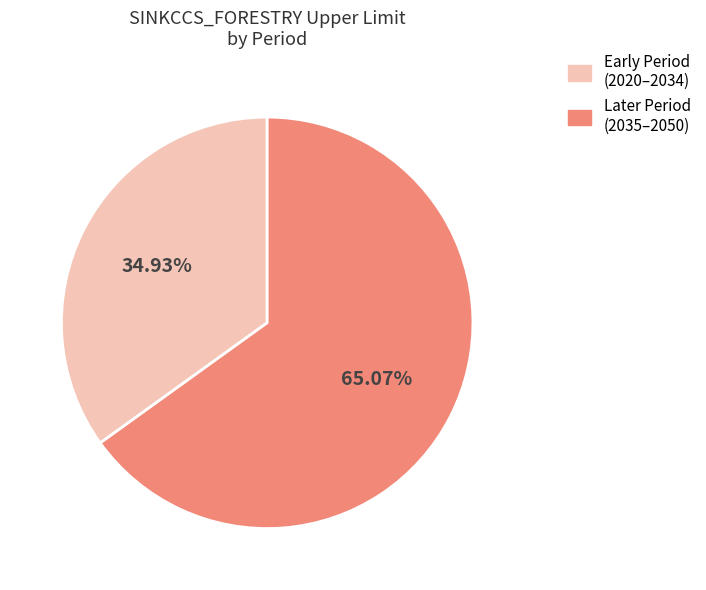

Is there any slice that represents more than half of the pie?

Yes